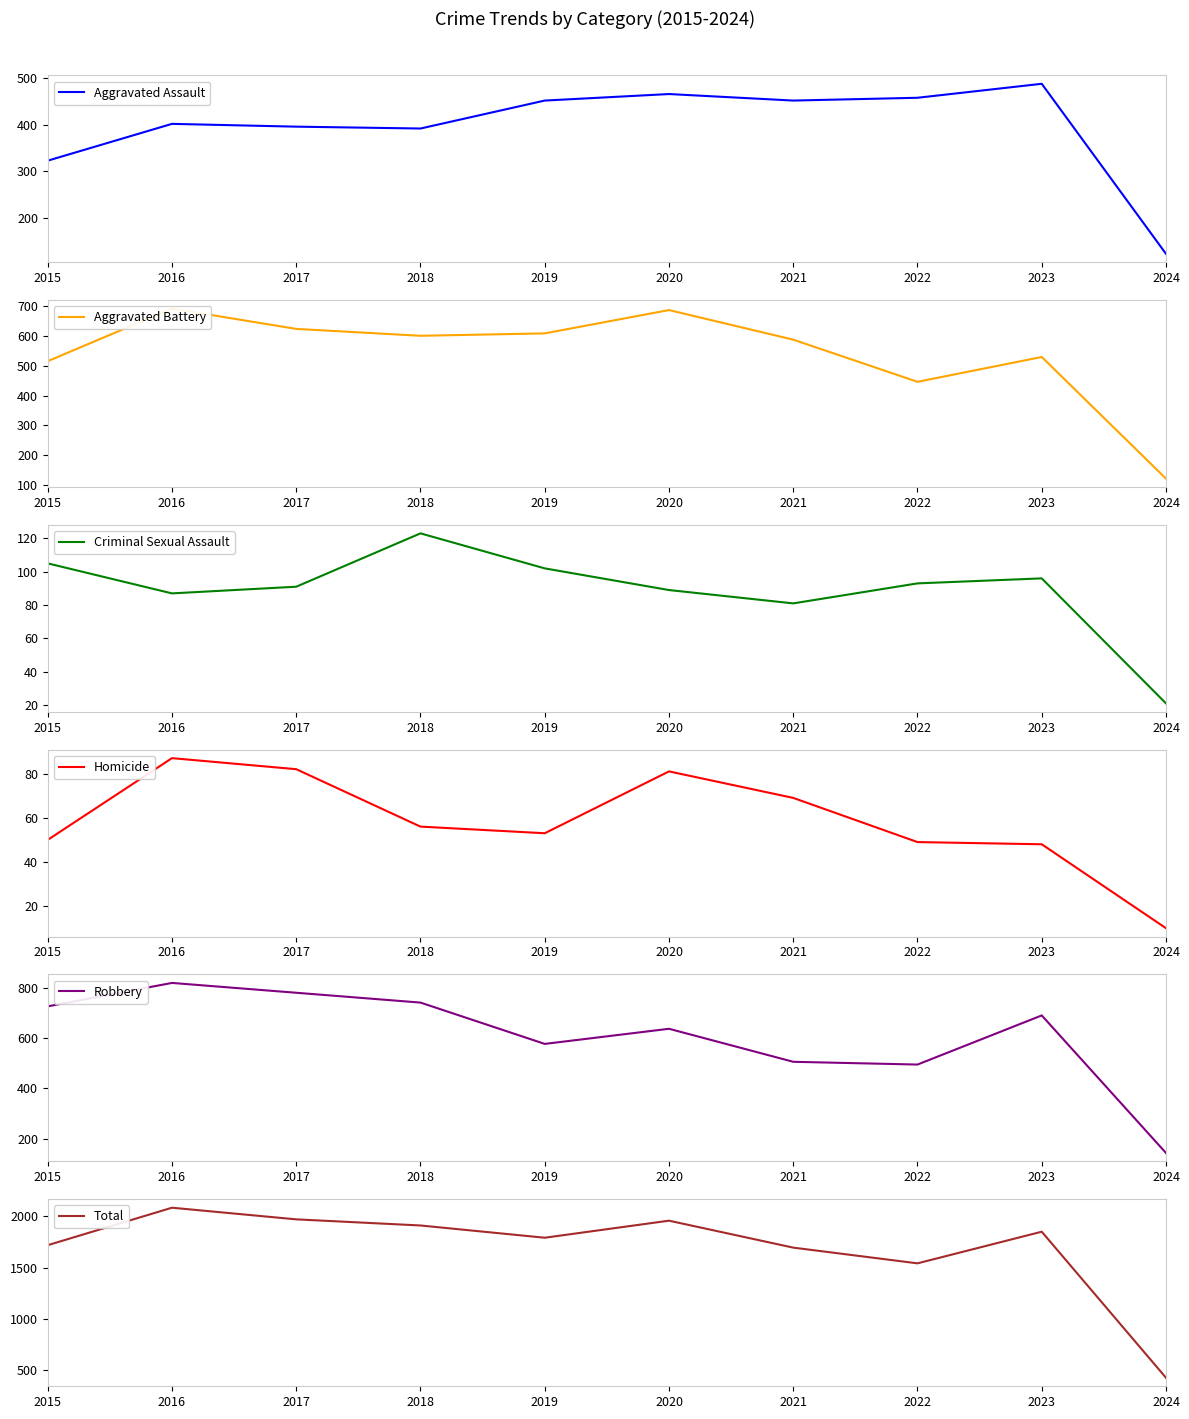

At which category does Total reach its first local valley?

2019